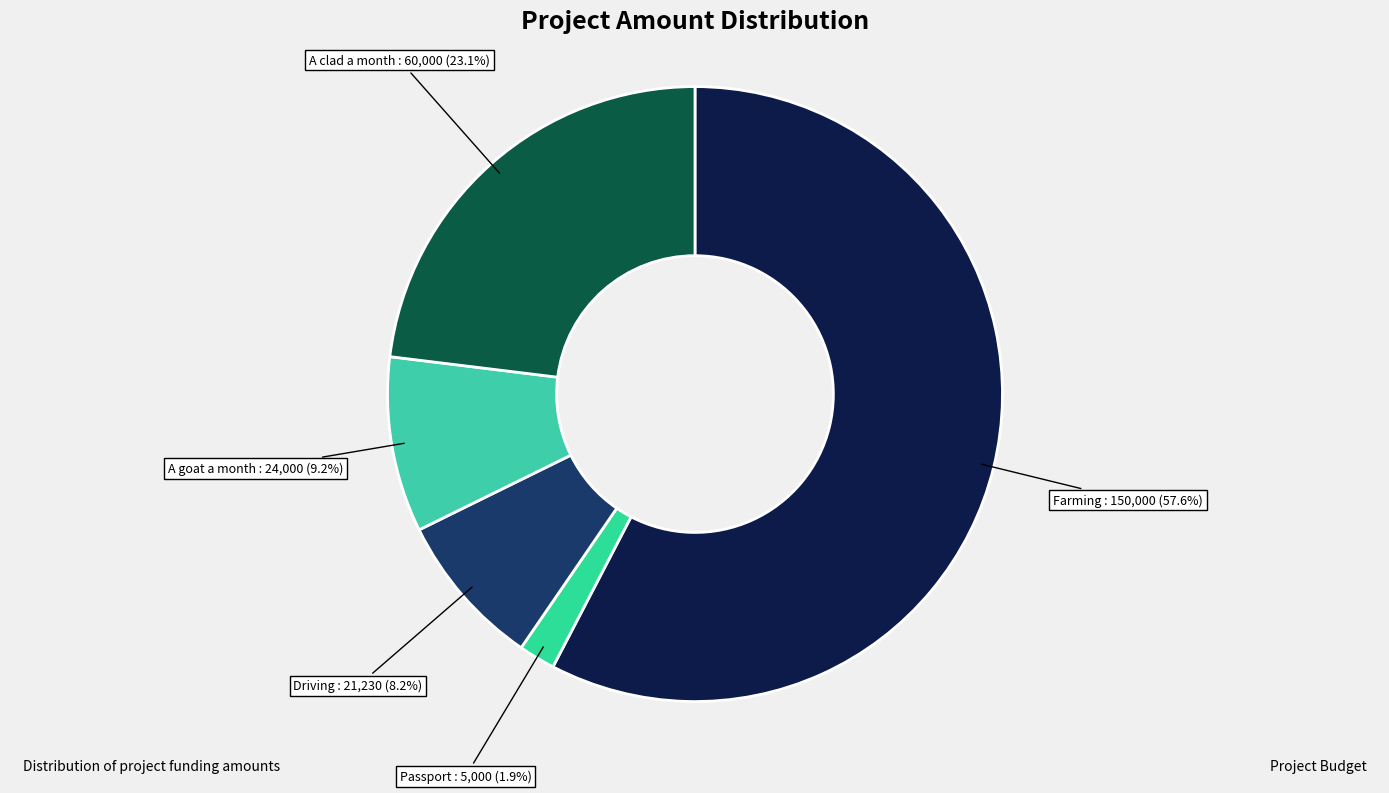

What percentage is the A goat a month slice, to the nearest percent?

9%